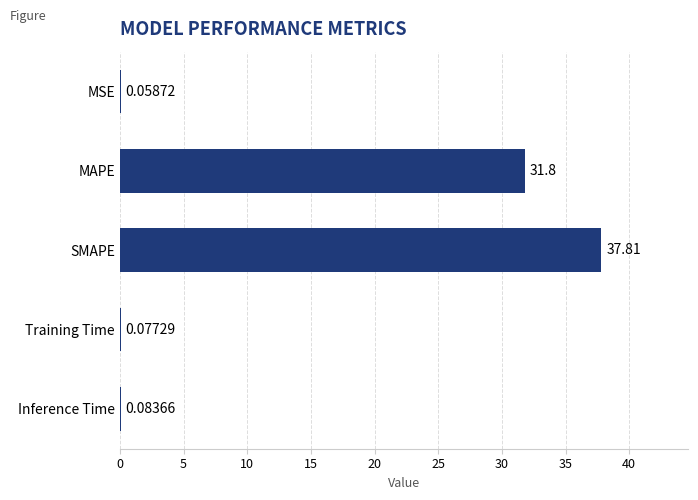

Which category has the highest value across all series?

SMAPE